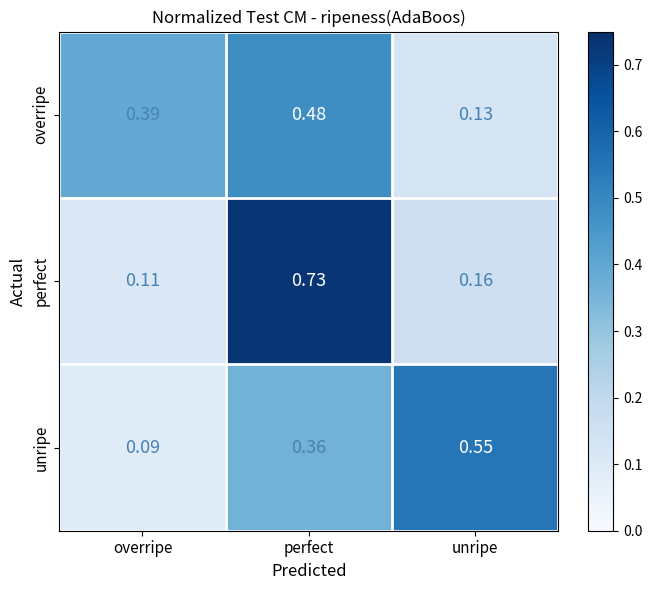

Which series has the widest spread of values?

perfect